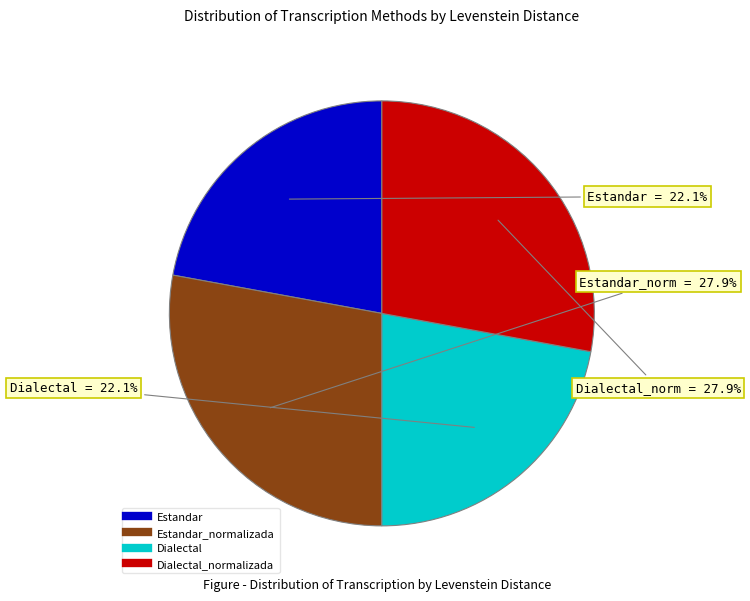

Is there any slice that represents more than half of the pie?

No